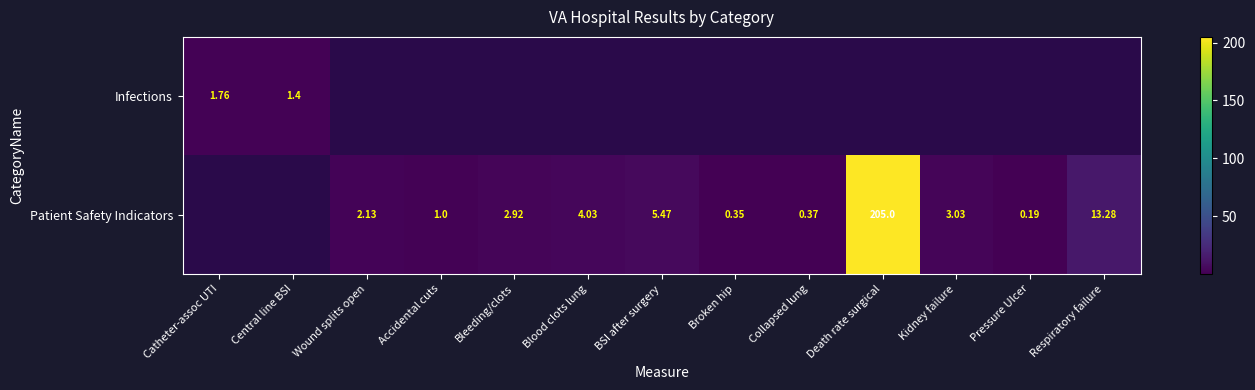

What is the maximum value for Infections?

1.8